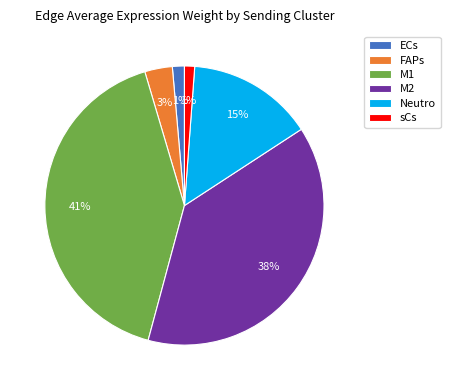

Which has a higher value, Neutro or M1?

M1